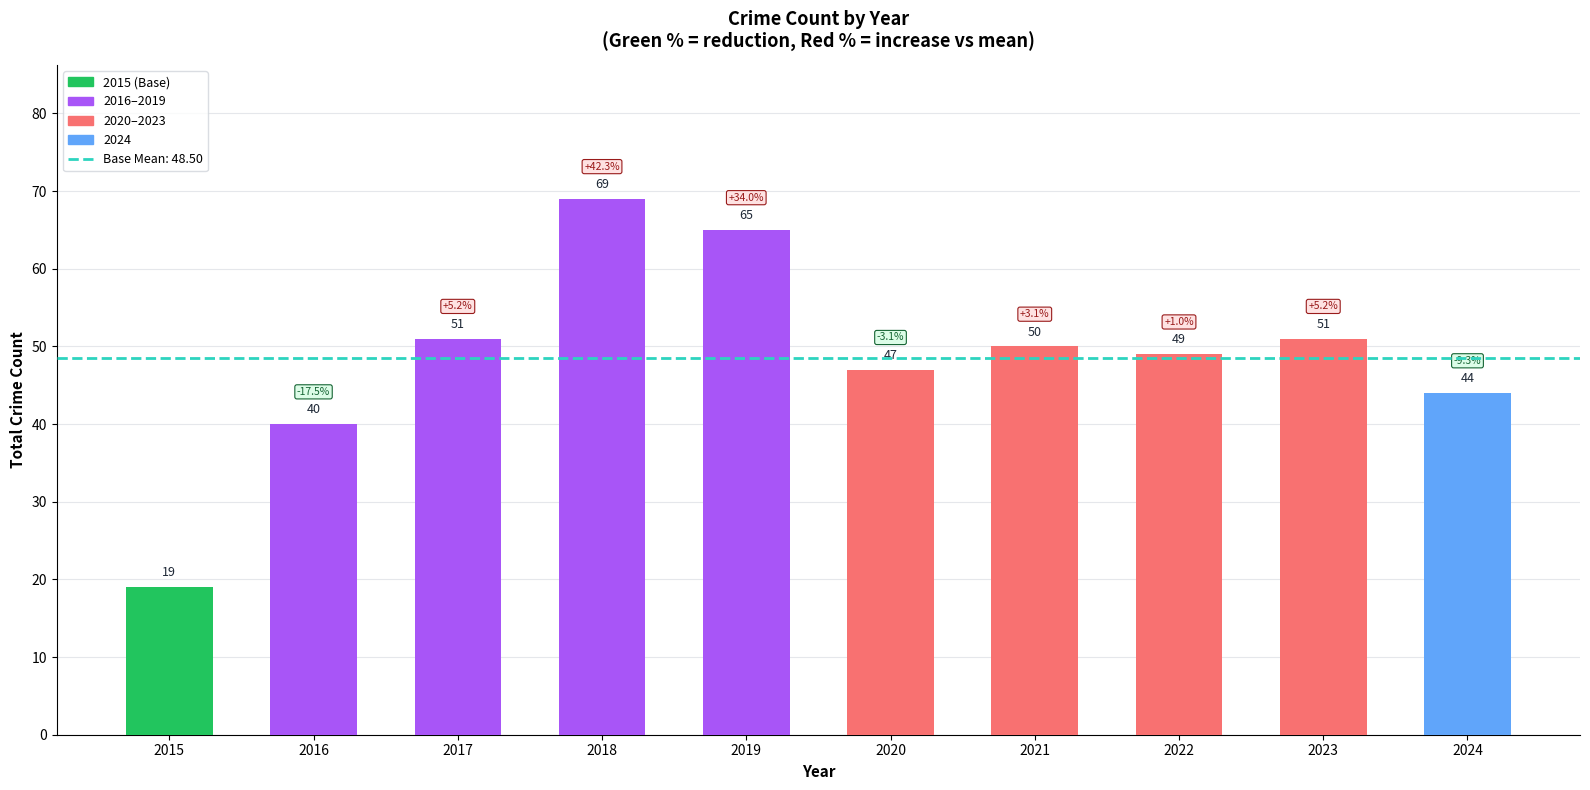

Reading left to right, extract all data points from this chart.

19	40	51	69	65	47	50	49	51	44